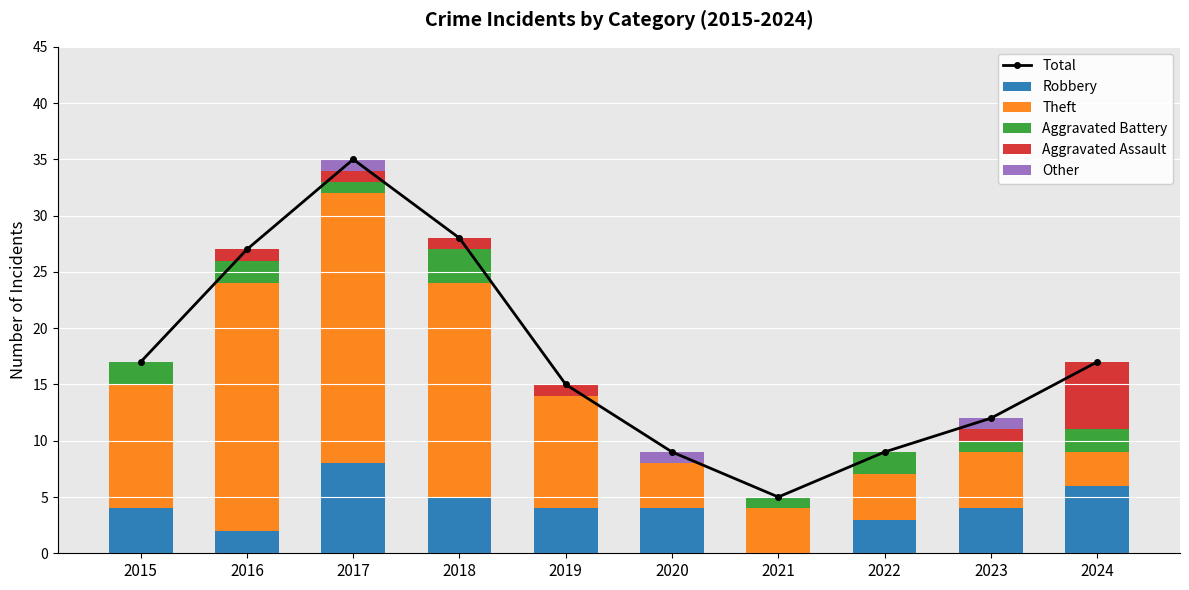

Reading left to right, transcribe all the data shown in this chart.

Total: 2015=17	2016=27	2017=35	2018=28	2019=15	2020=9	2021=5	2022=9	2023=12	2024=17
Robbery: 2015=4	2016=2	2017=8	2018=5	2019=4	2020=4	2021=0	2022=3	2023=4	2024=6
Theft: 2015=11	2016=22	2017=24	2018=19	2019=10	2020=4	2021=4	2022=4	2023=5	2024=3
Aggravated Battery: 2015=2	2016=2	2017=1	2018=3	2019=0	2020=0	2021=1	2022=2	2023=1	2024=2
Aggravated Assault: 2015=0	2016=1	2017=1	2018=1	2019=1	2020=0	2021=0	2022=0	2023=1	2024=6
Other: 2015=0	2016=0	2017=1	2018=0	2019=0	2020=1	2021=0	2022=0	2023=1	2024=0